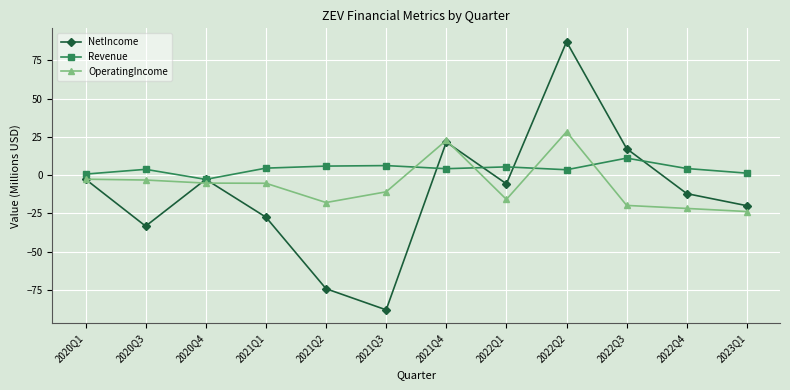

What is the difference between the NetIncome values at 2022Q4 and 2022Q3?

29.4